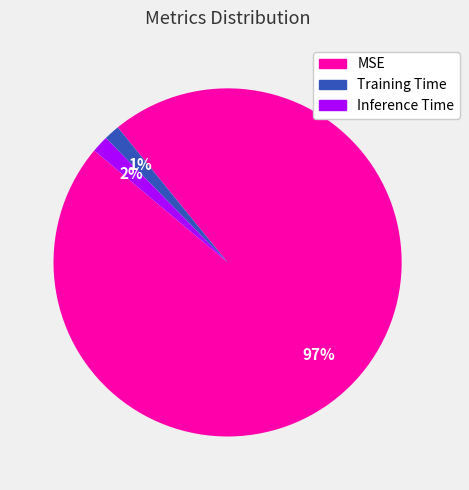

What percentage is the MSE slice, to the nearest percent?

97%